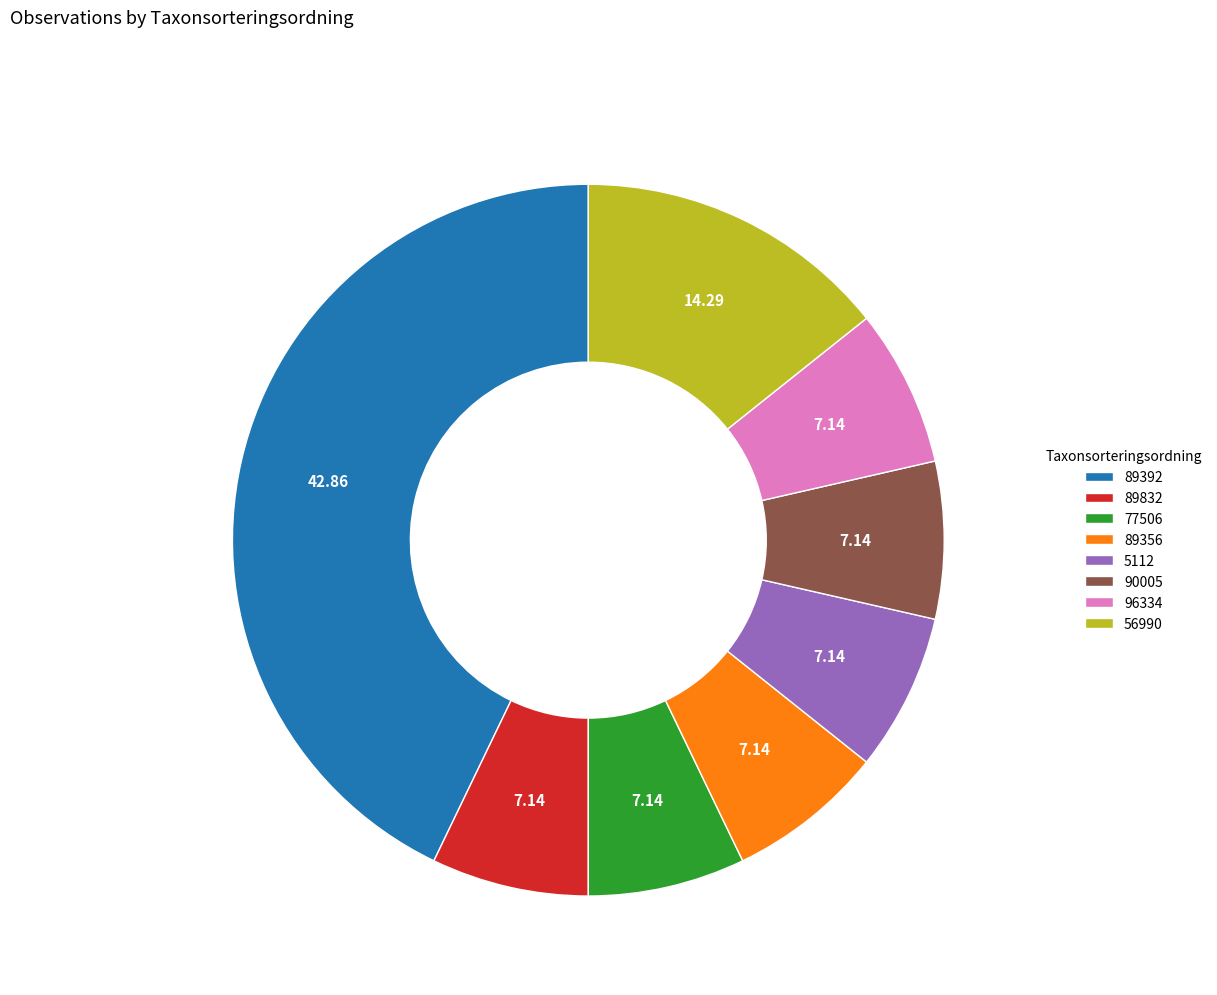

Approximately how many times larger is the value at 5112 compared to 96334?

1.0